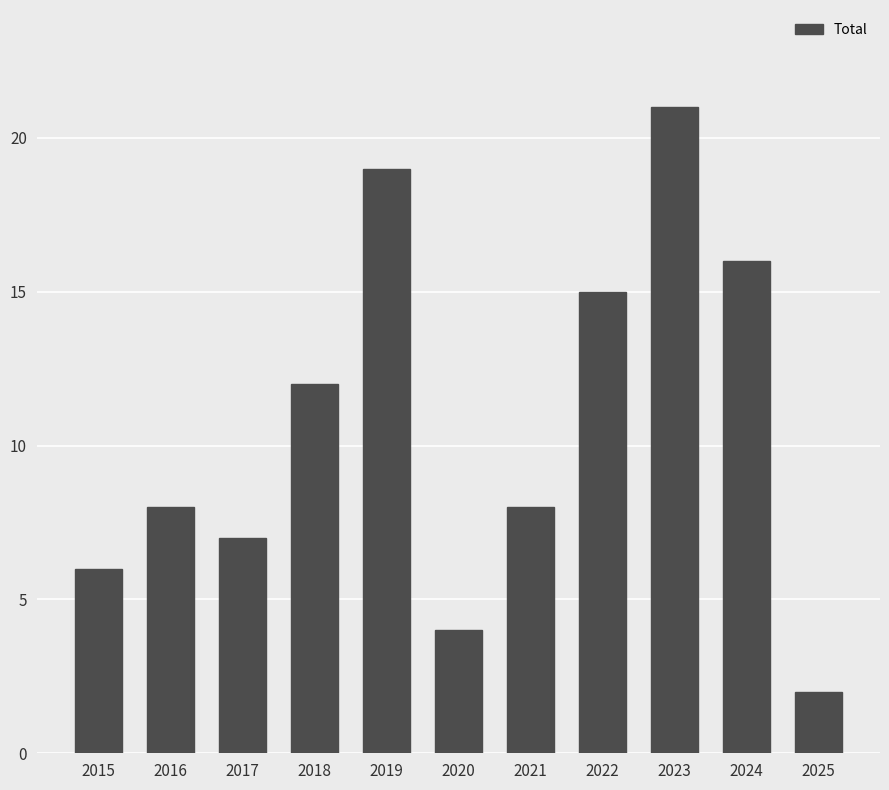

Between 2025 and 2015, which is larger?

2015